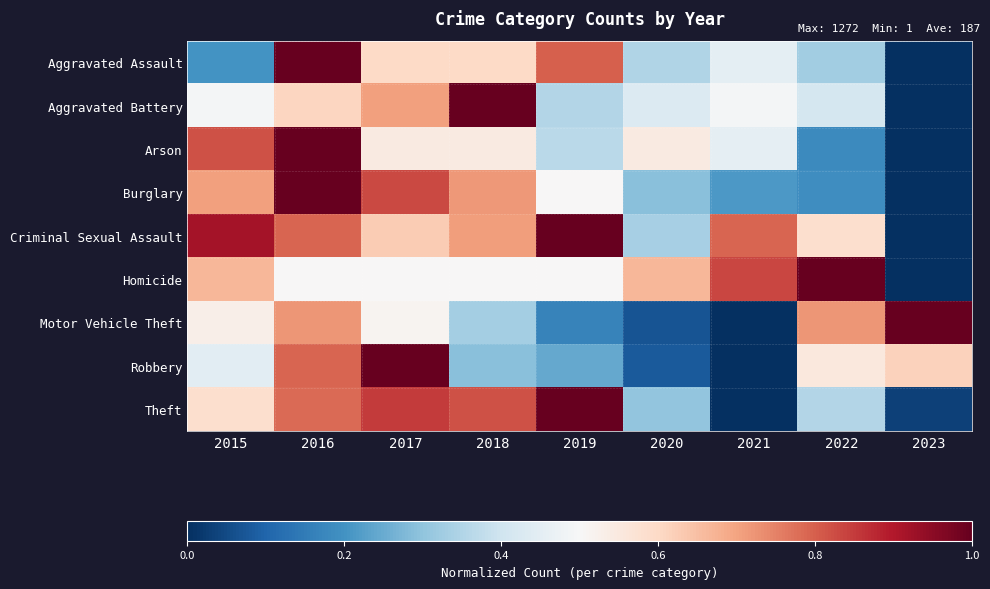

At which category is the sum across all series the highest?

2016